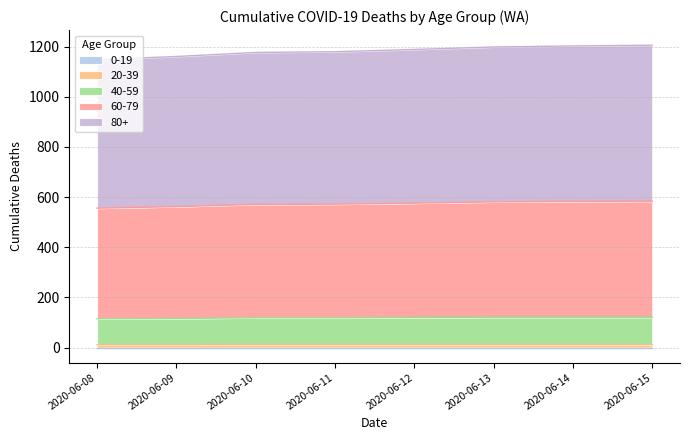

What is the difference between the maximum and minimum values in the 60-79 series?

22